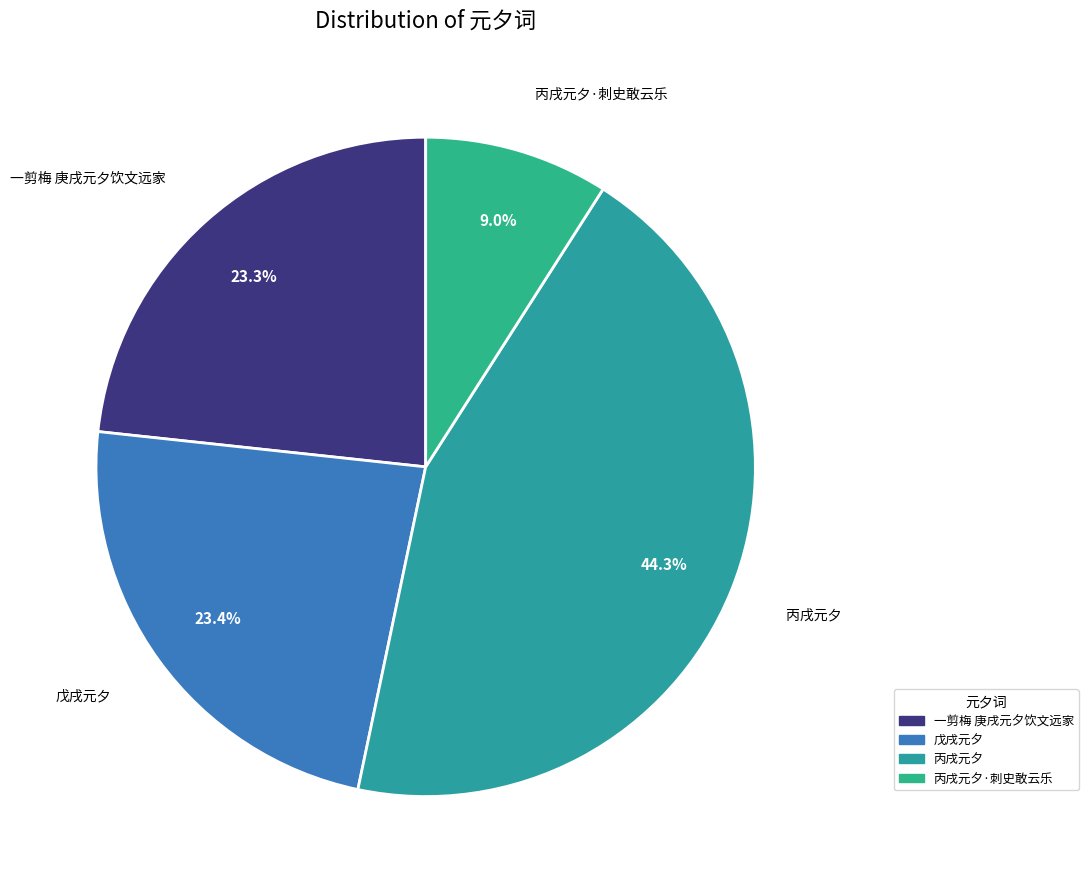

To the nearest percent, what is the combined percentage of 戊戌元夕 and 丙戌元夕?

68%